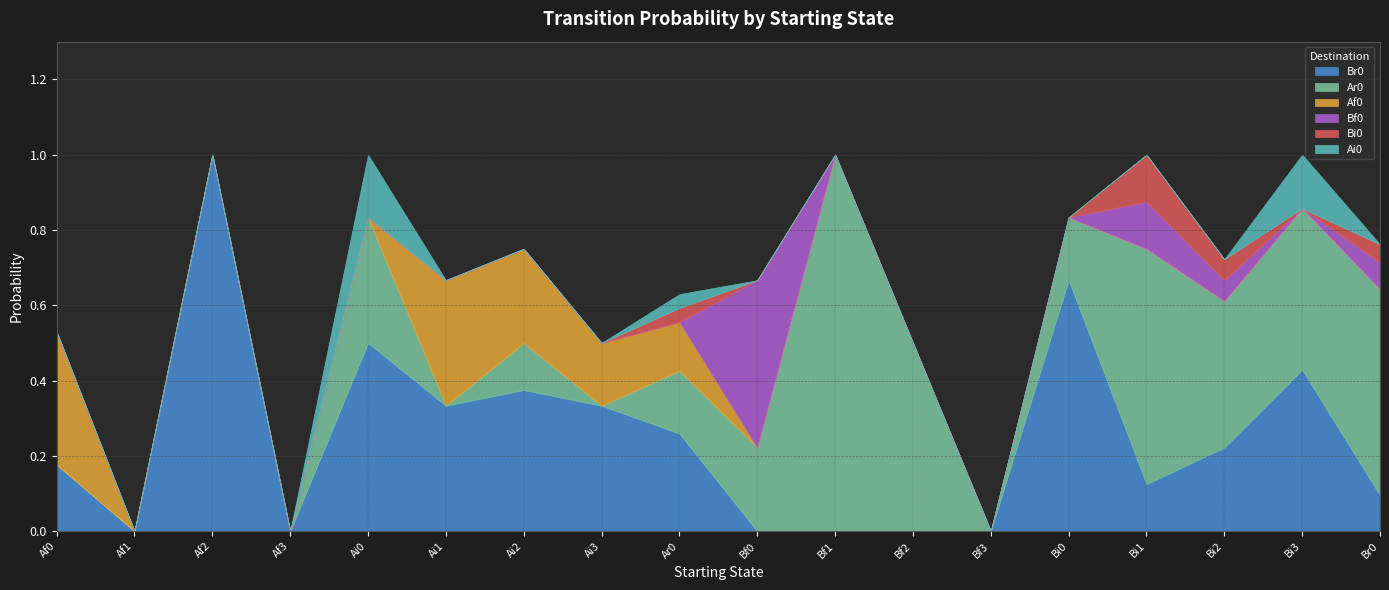

What is the difference between the second highest and minimum values in the Ar0 series?

0.6